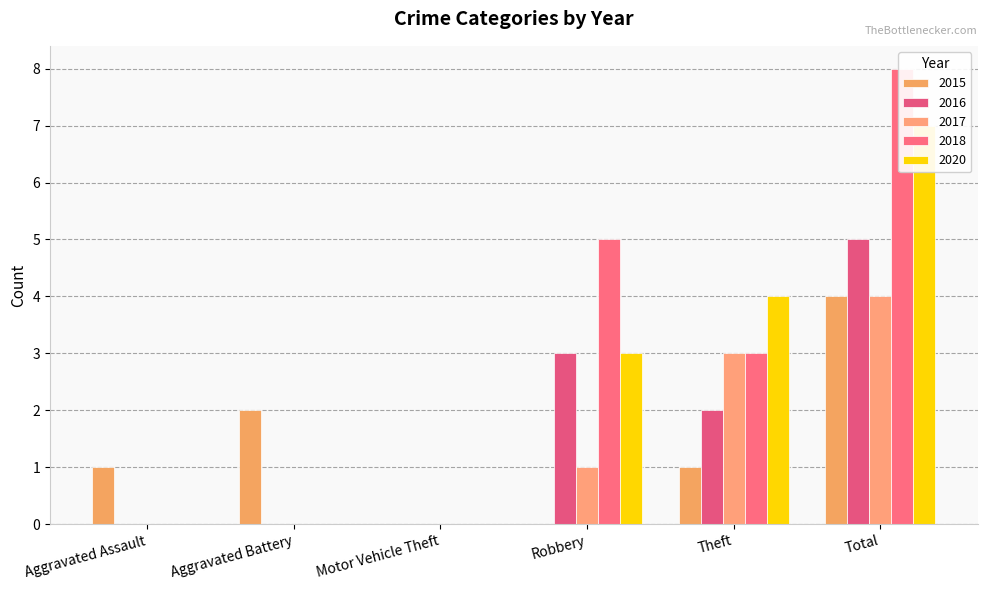

Reading left to right, transcribe all the data shown in this chart.

2015: Aggravated Assault=1	Aggravated Battery=2	Motor Vehicle Theft=0	Robbery=0	Theft=1	Total=4
2016: Aggravated Assault=0	Aggravated Battery=0	Motor Vehicle Theft=0	Robbery=3	Theft=2	Total=5
2017: Aggravated Assault=0	Aggravated Battery=0	Motor Vehicle Theft=0	Robbery=1	Theft=3	Total=4
2018: Aggravated Assault=0	Aggravated Battery=0	Motor Vehicle Theft=0	Robbery=5	Theft=3	Total=8
2020: Aggravated Assault=0	Aggravated Battery=0	Motor Vehicle Theft=0	Robbery=3	Theft=4	Total=7